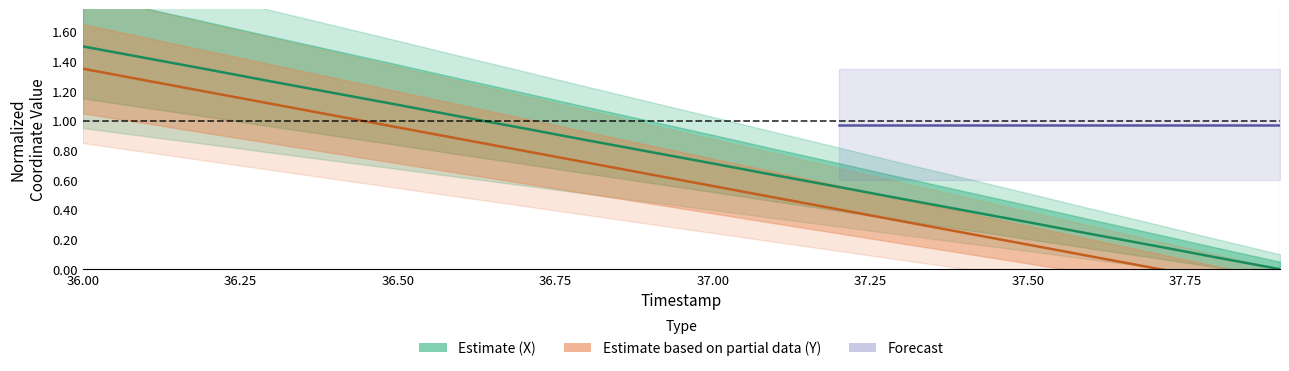

True or false: Y and X intersect in this chart.

False